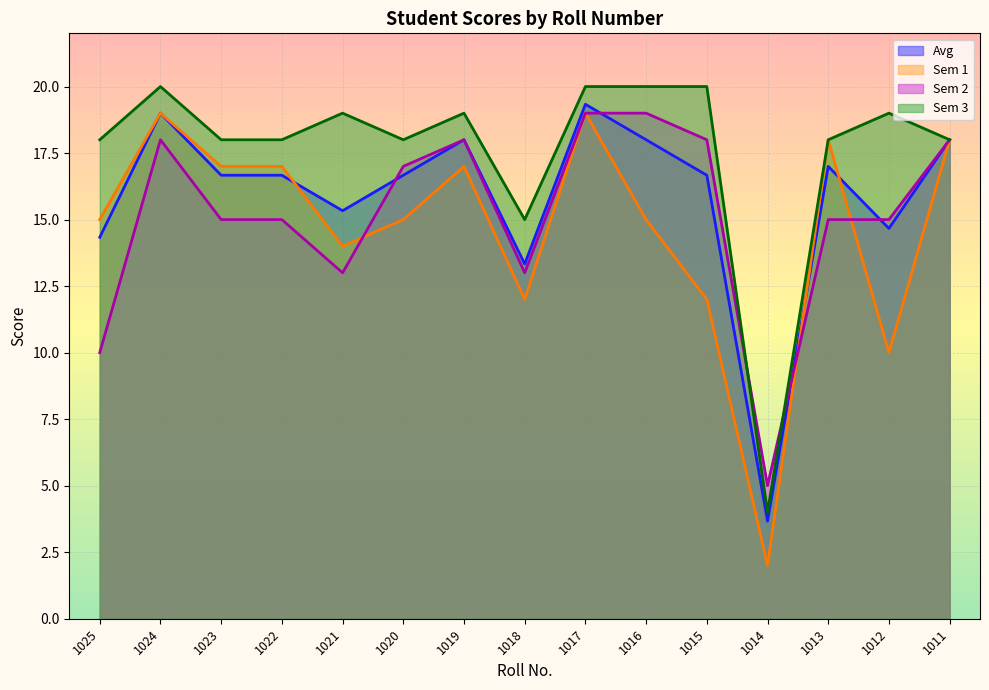

True or false: Avg and Sem 1 intersect in this chart.

True